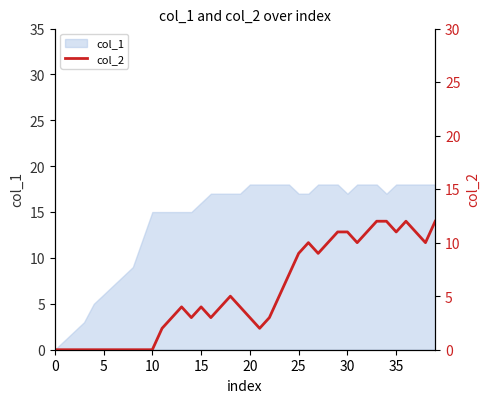

The value of col_1 at 20 is 18. True or false?

True